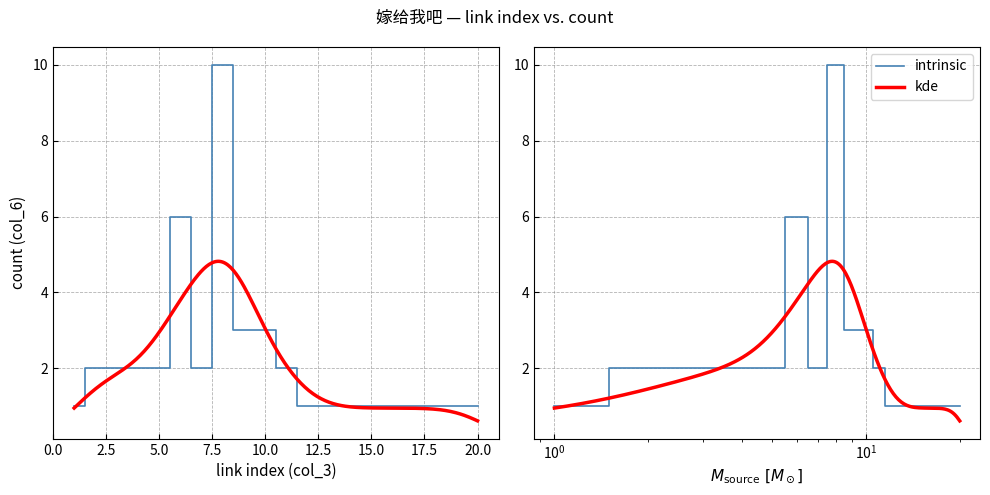

What is the approximate value at 3?

2